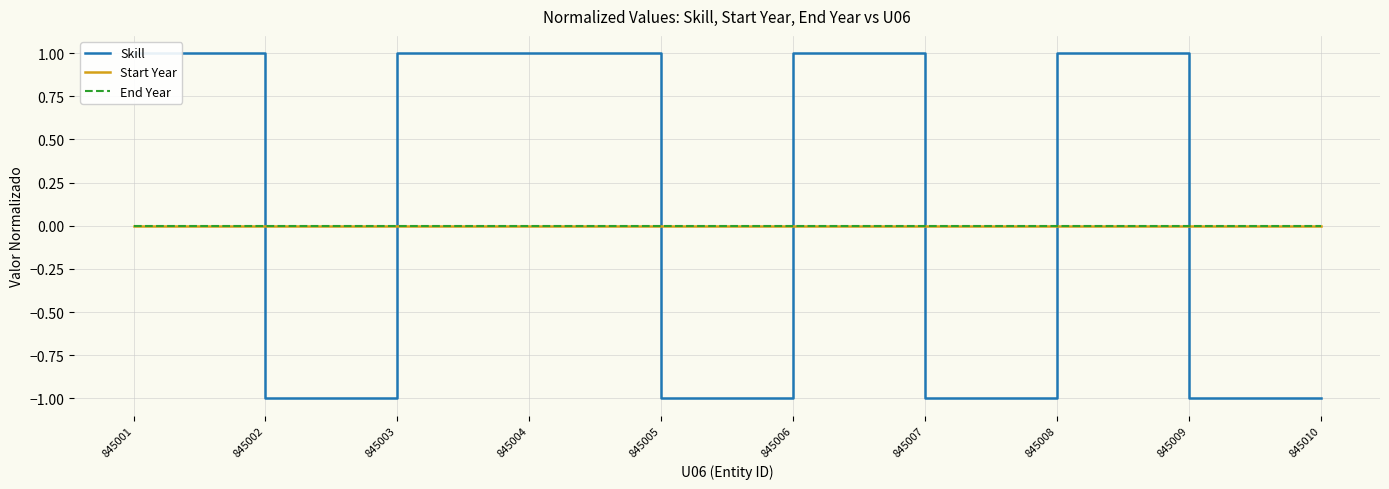

How many lines are shown in the chart?

3